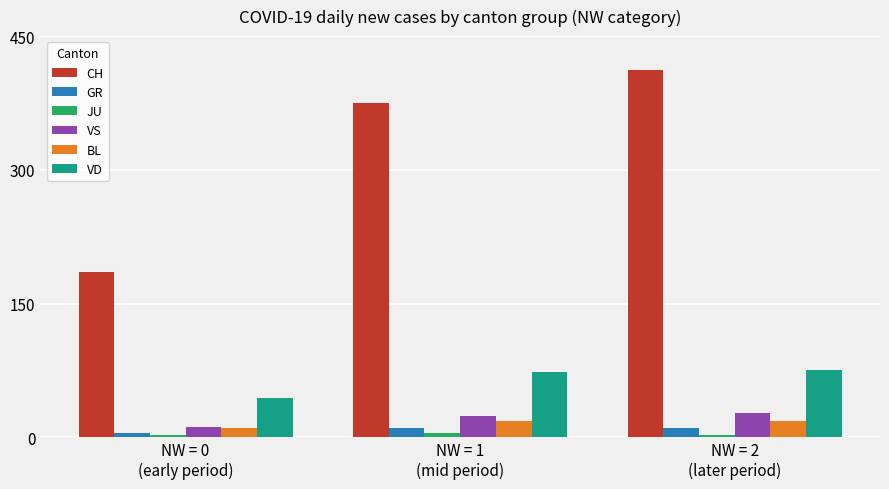

What position from the left is NW = 2
(later period)?

3